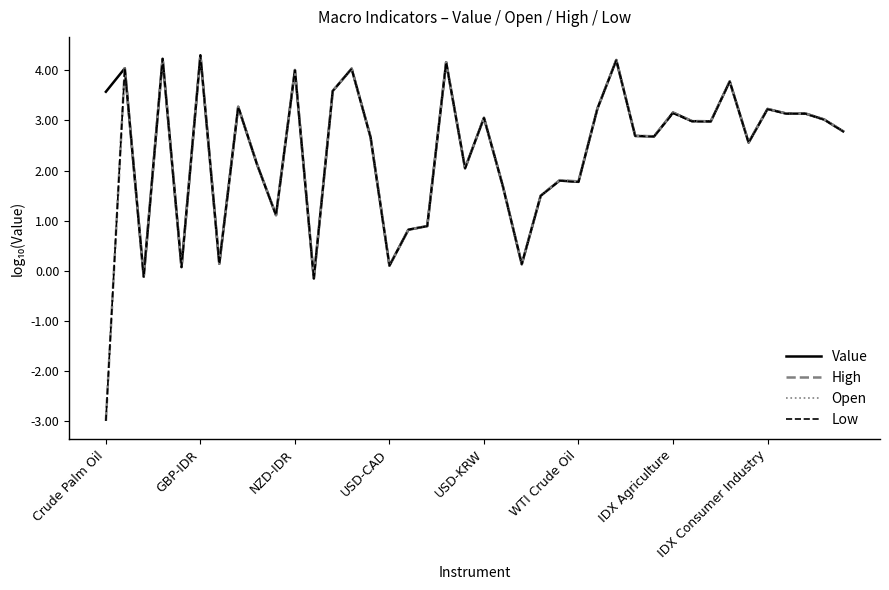

What is the minimum value shown in the chart?

-3.0